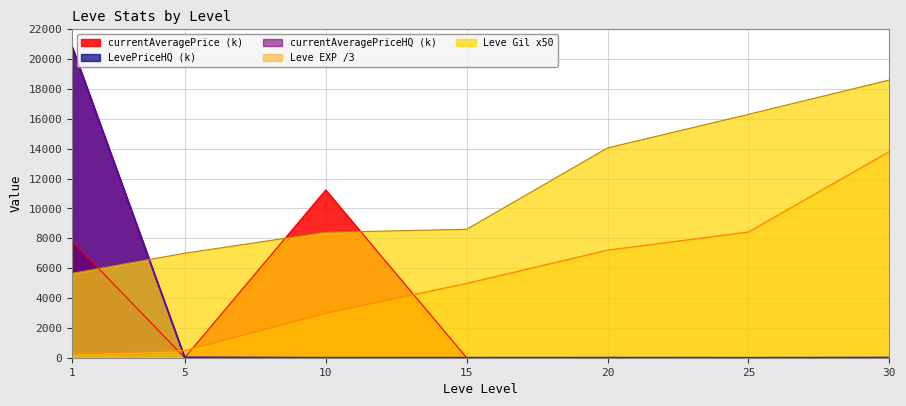

What is the approximate value of Leve Gil at 10?

8400.0